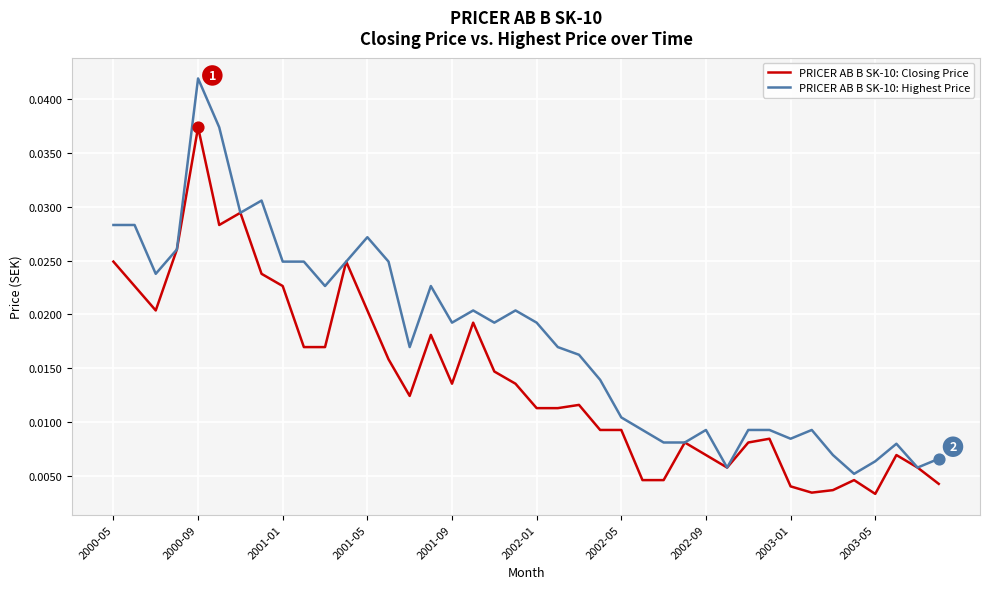

Which series has the largest range (max minus min)?

PRICER AB B SK-10: Highest Price